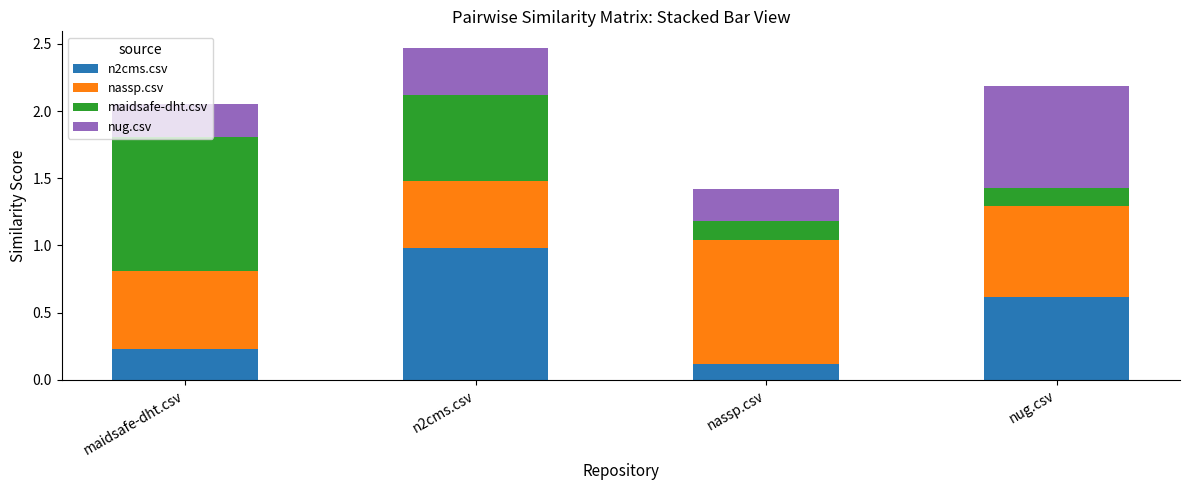

What is the maximum value for n2cms.csv?

1.0